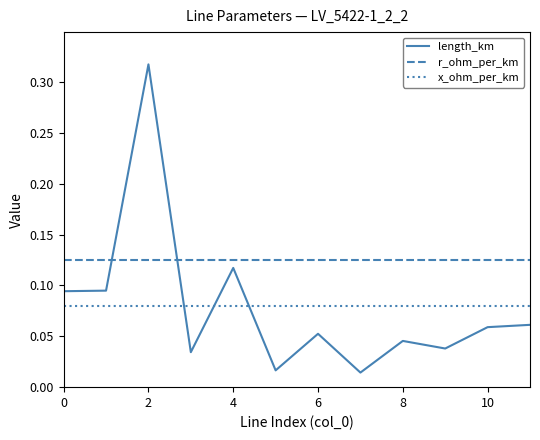

List the series in order of their peak value, lowest first.

x_ohm_per_km, r_ohm_per_km, length_km